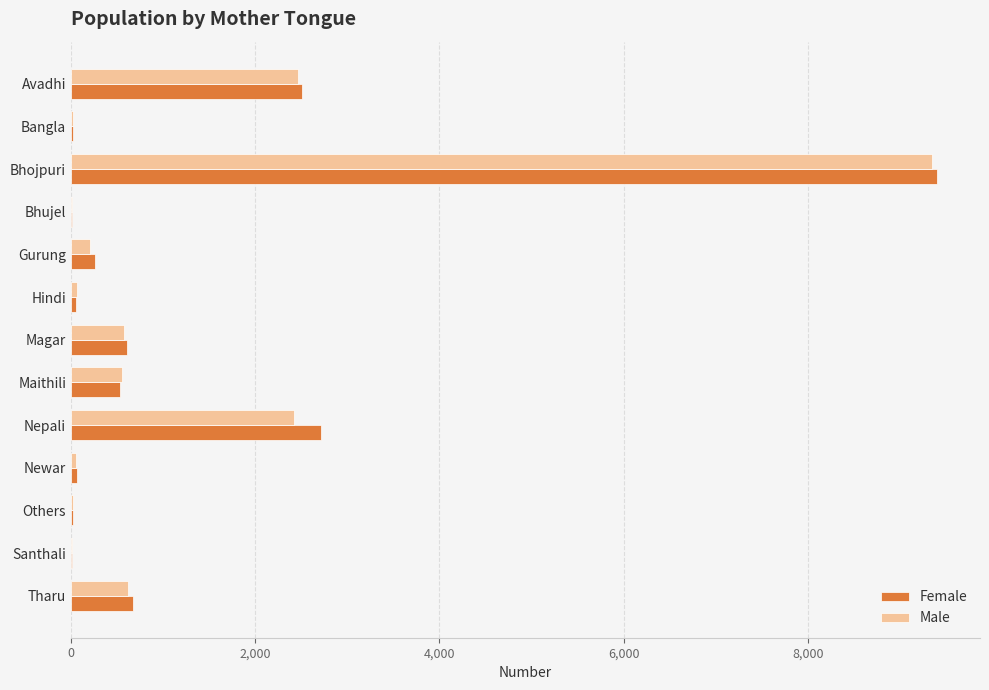

What is the sum of all Female values?

16877